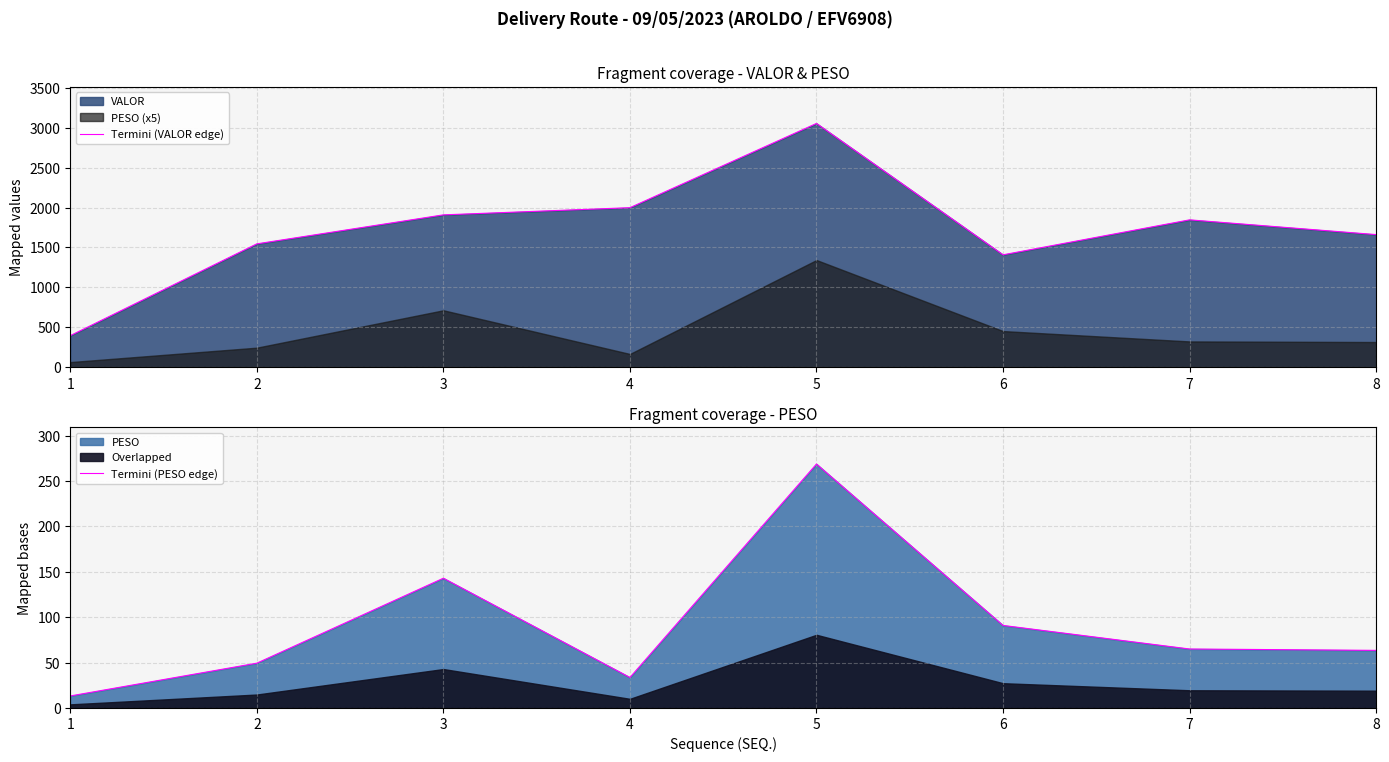

What is the difference between the highest and lowest values at 7?

1781.0